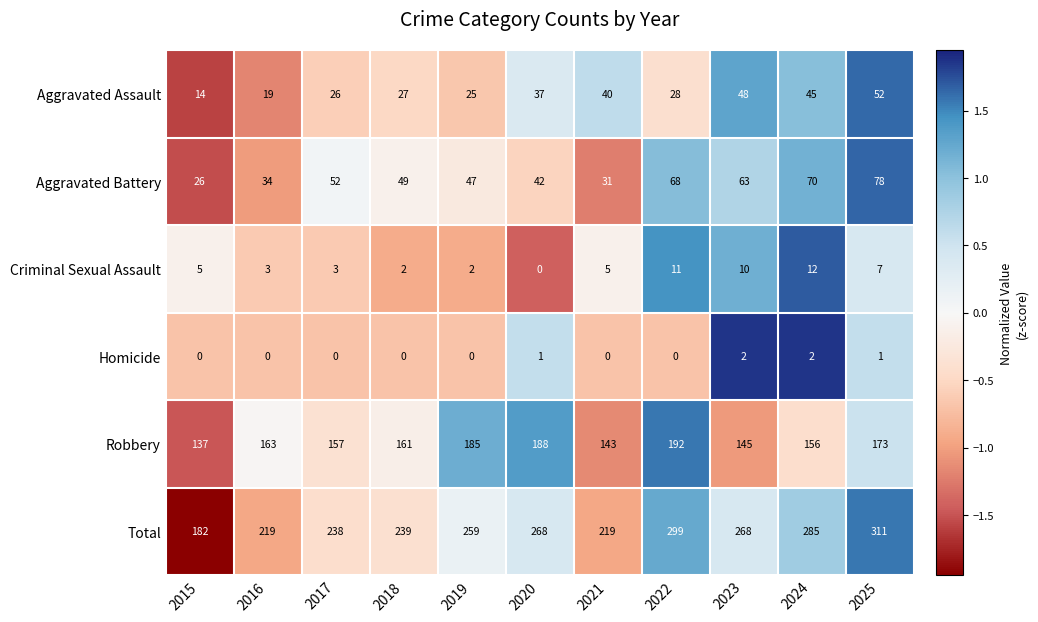

What is the sum of all Aggravated Assault values?

361